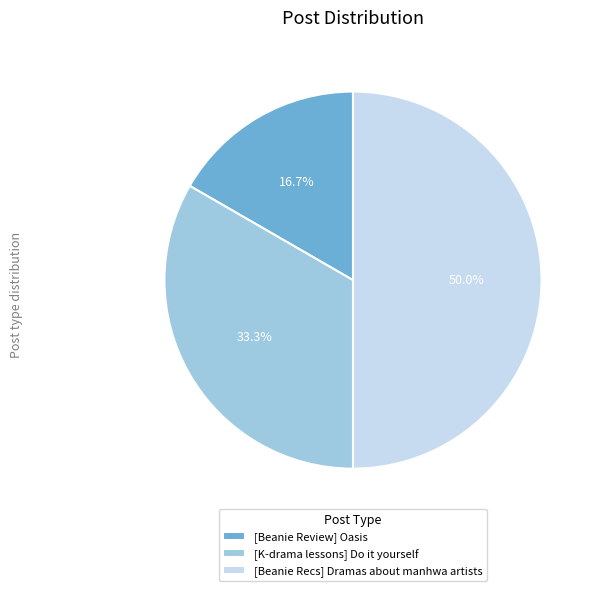

Is [K-drama lessons] Do it yourself the majority of the pie?

No